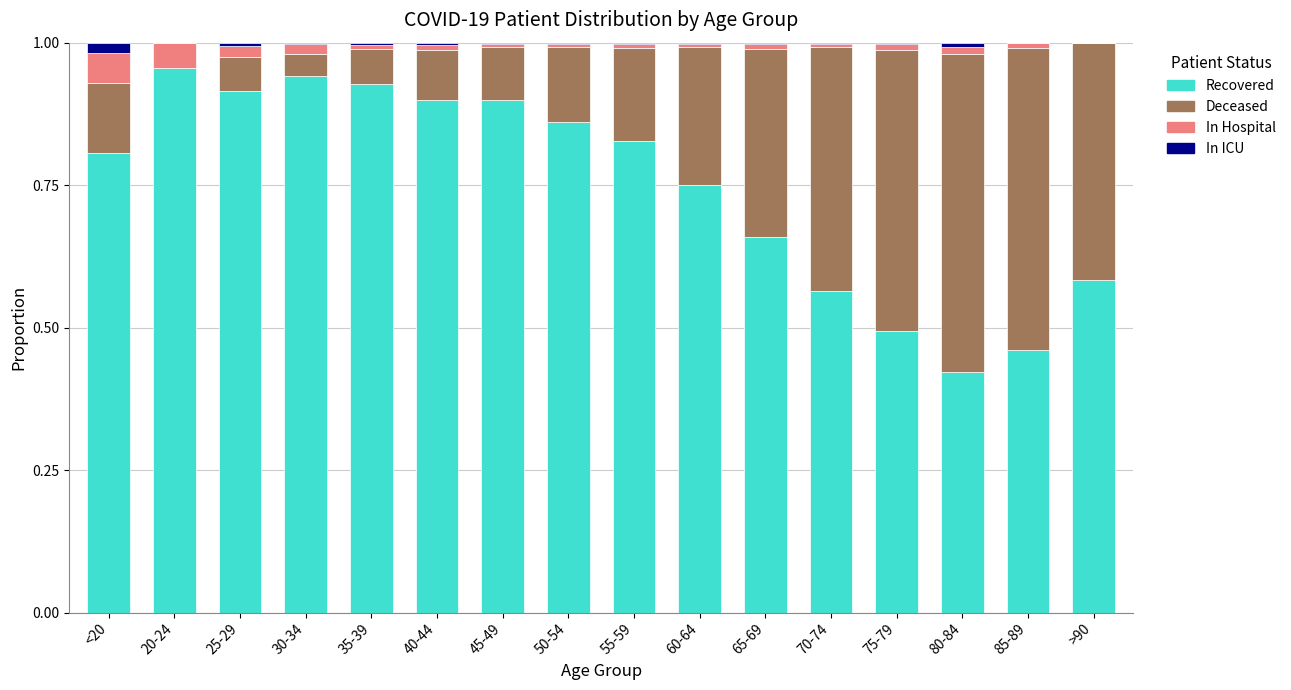

Are the bars grouped side by side (vs. stacked)?

No